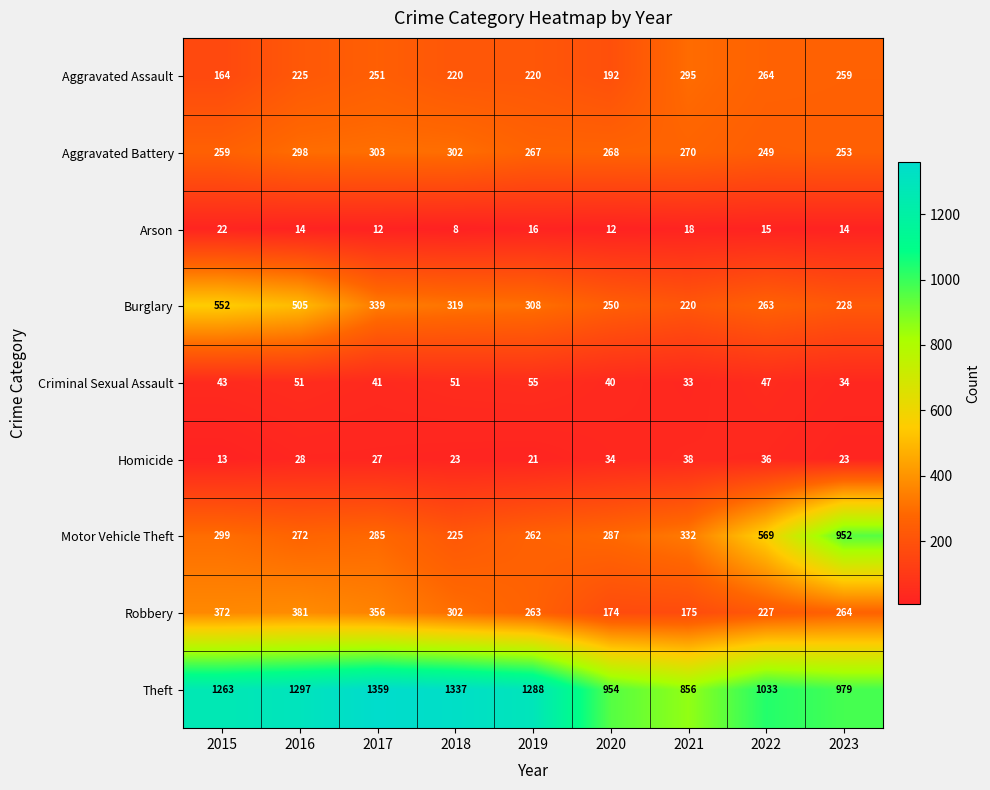

At how many categories does at least one series exceed 169?

9